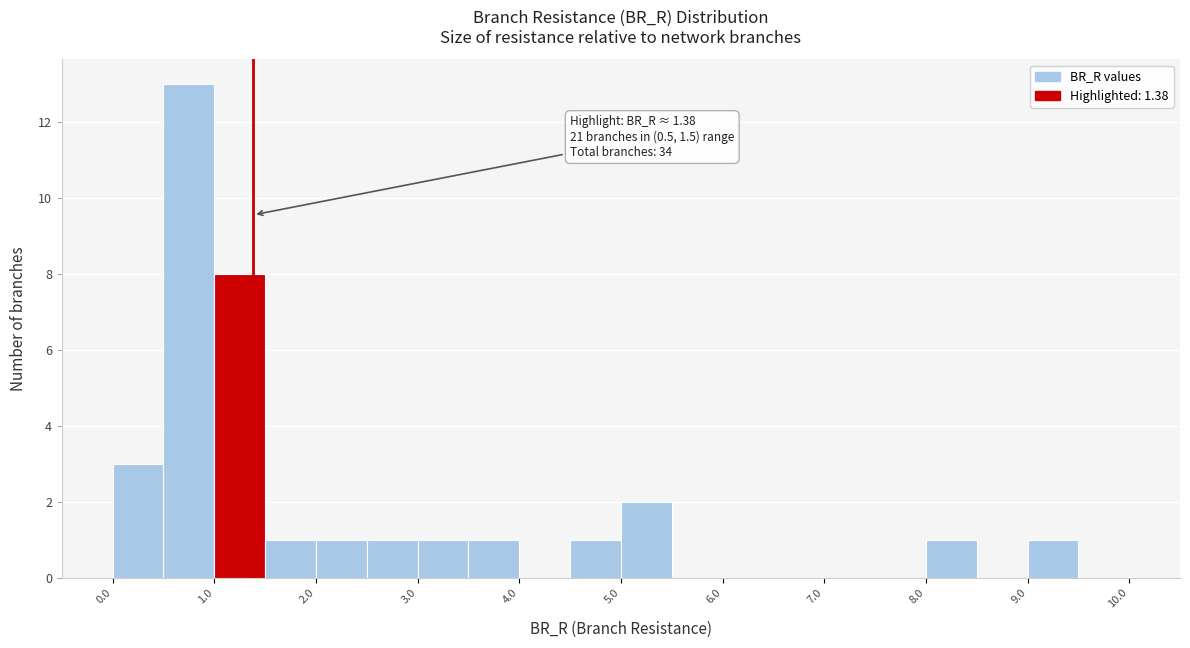

Which range on the x-axis has the tallest bar?

0.5 to 1.0